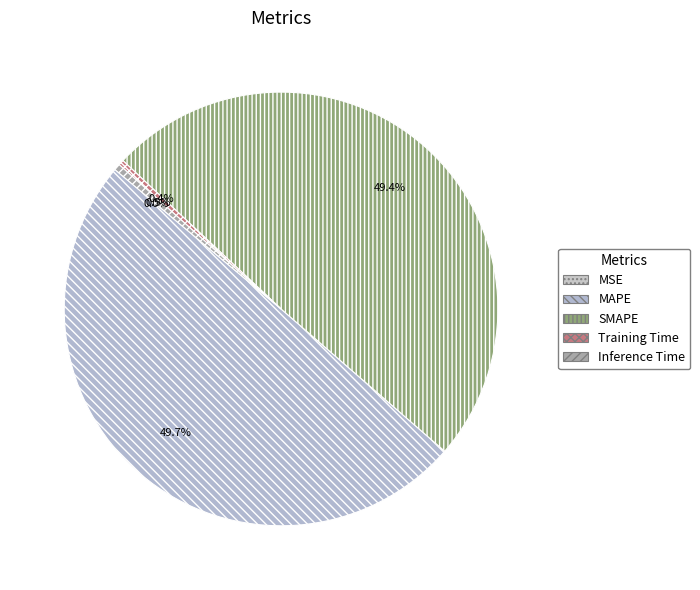

Is SMAPE the majority of the pie?

No